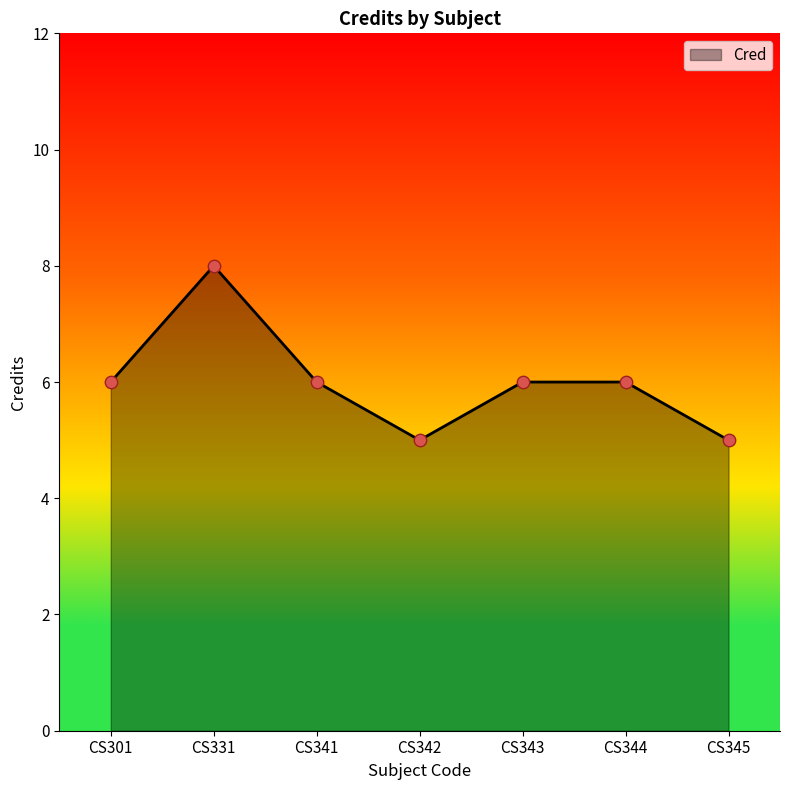

Approximately how many times larger is the value at CS341 compared to CS344?

1.0